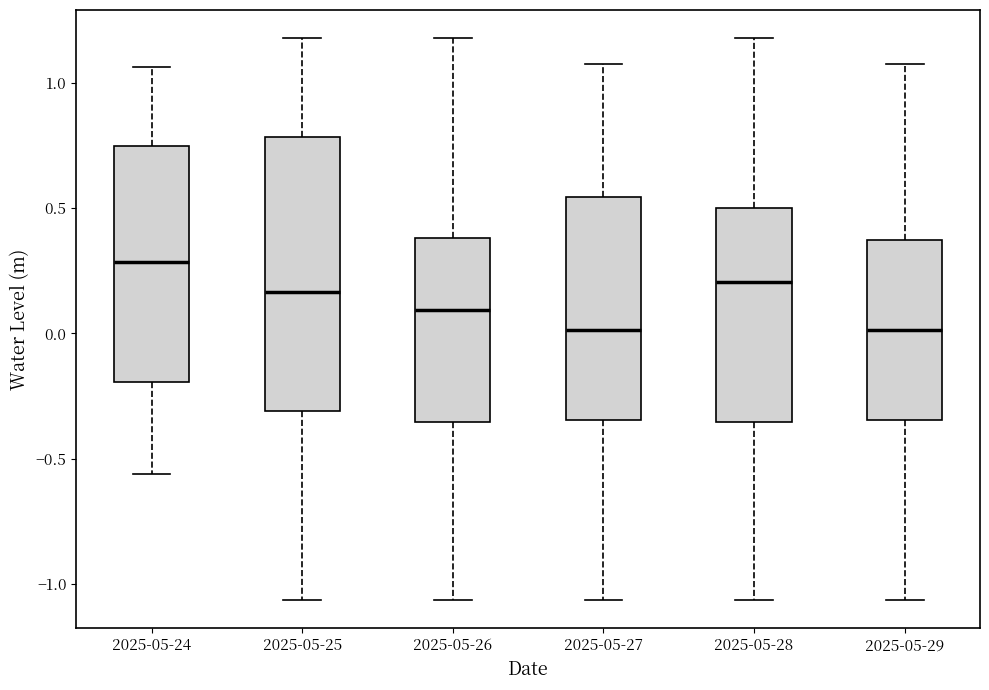

Reading left to right, transcribe this box plot: for each box, give where its median line is, the range the box spans, and where its two whiskers end, as read against the y-axis. The values are not printed on the chart, so give them approximately, as read against the axis.

2025-05-24: median 0.30, box -0.20 to 0.75, whiskers -0.55 to 1.05
2025-05-25: median 0.15, box -0.30 to 0.80, whiskers -1.05 to 1.20
2025-05-26: median 0.10, box -0.35 to 0.40, whiskers -1.05 to 1.20
2025-05-27: median 0.00, box -0.35 to 0.55, whiskers -1.05 to 1.10
2025-05-28: median 0.20, box -0.35 to 0.50, whiskers -1.05 to 1.20
2025-05-29: median 0.00, box -0.35 to 0.35, whiskers -1.05 to 1.10